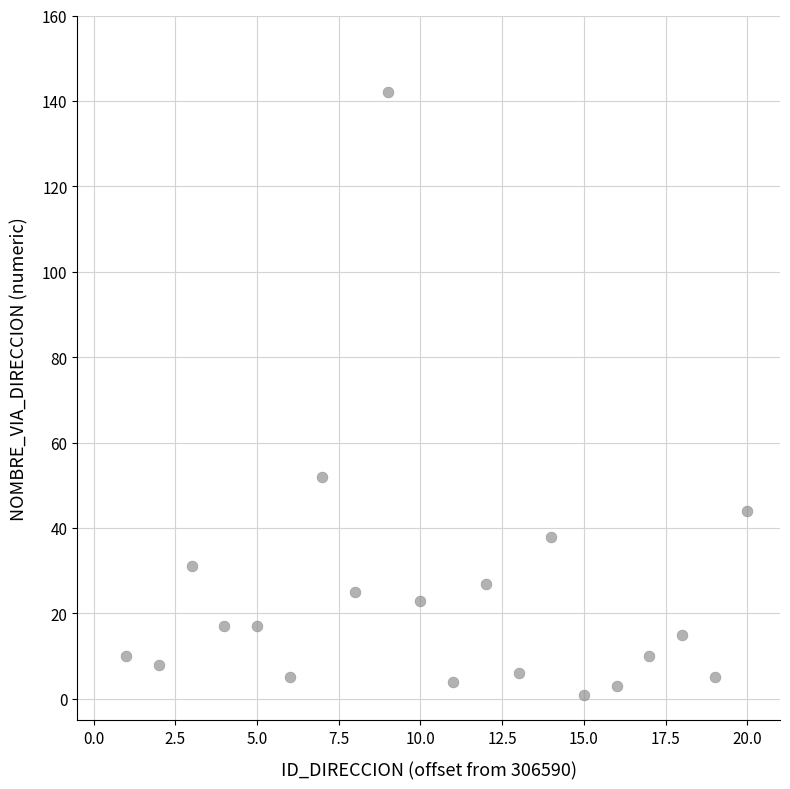

What Y value in the scatter plot is closest to 71?

52